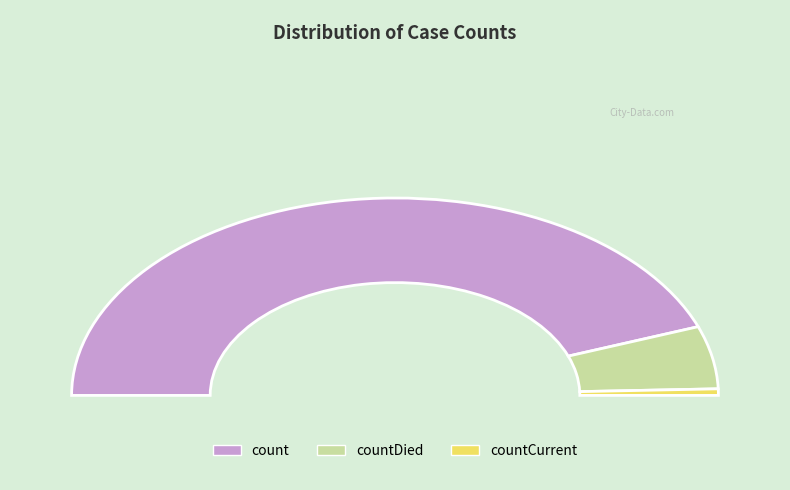

Which slice is the largest?

count